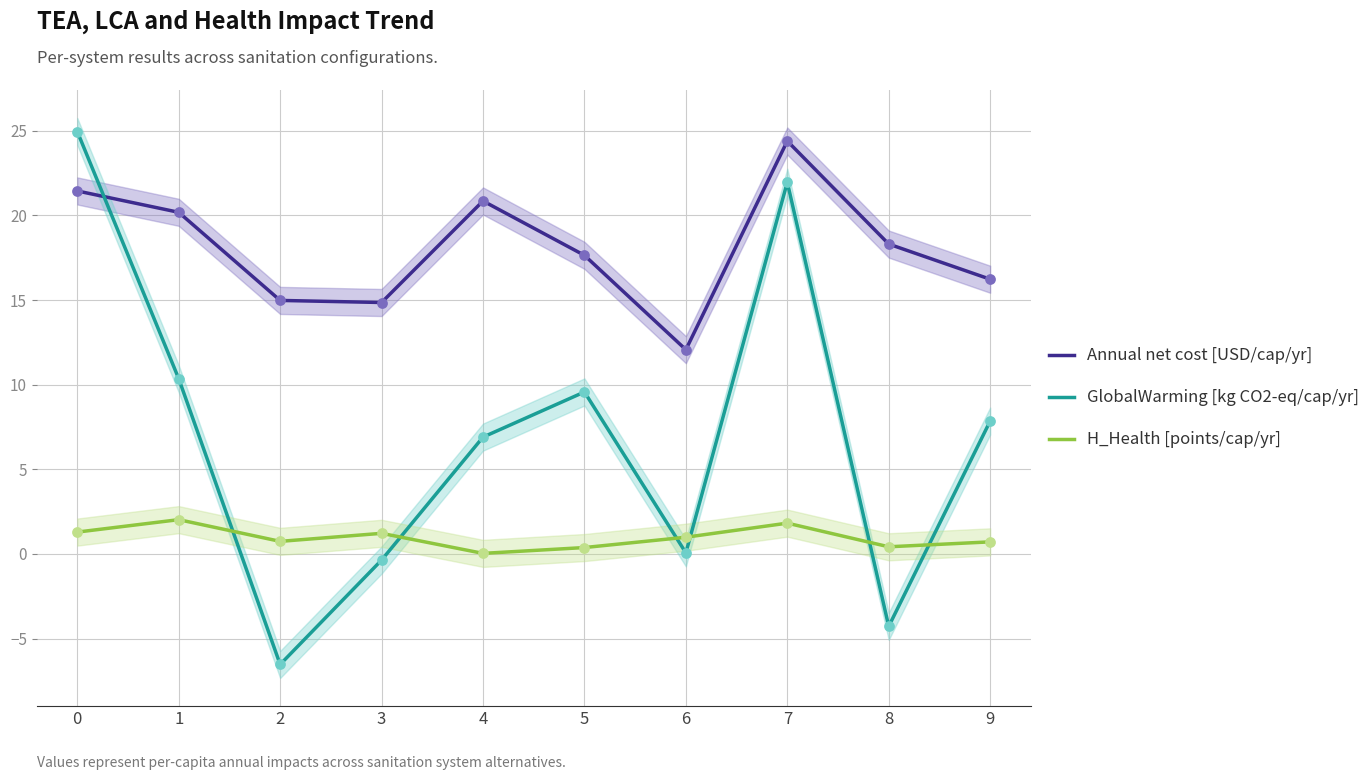

Which series has the largest Y range (max minus min)?

GlobalWarming [kg CO2-eq/cap/yr]